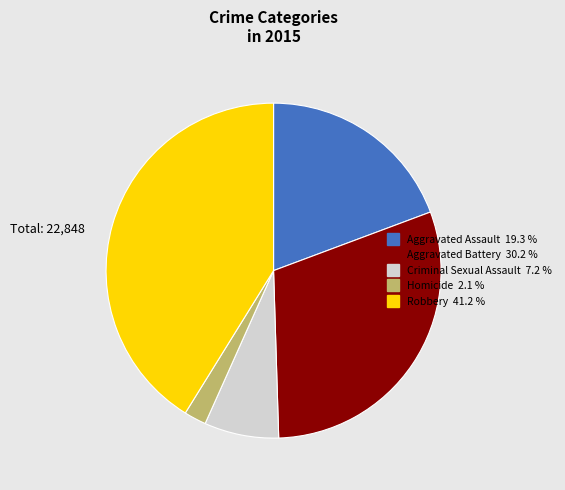

Rank the categories by value from highest to lowest.

Robbery, Aggravated Battery, Aggravated Assault, Criminal Sexual Assault, Homicide